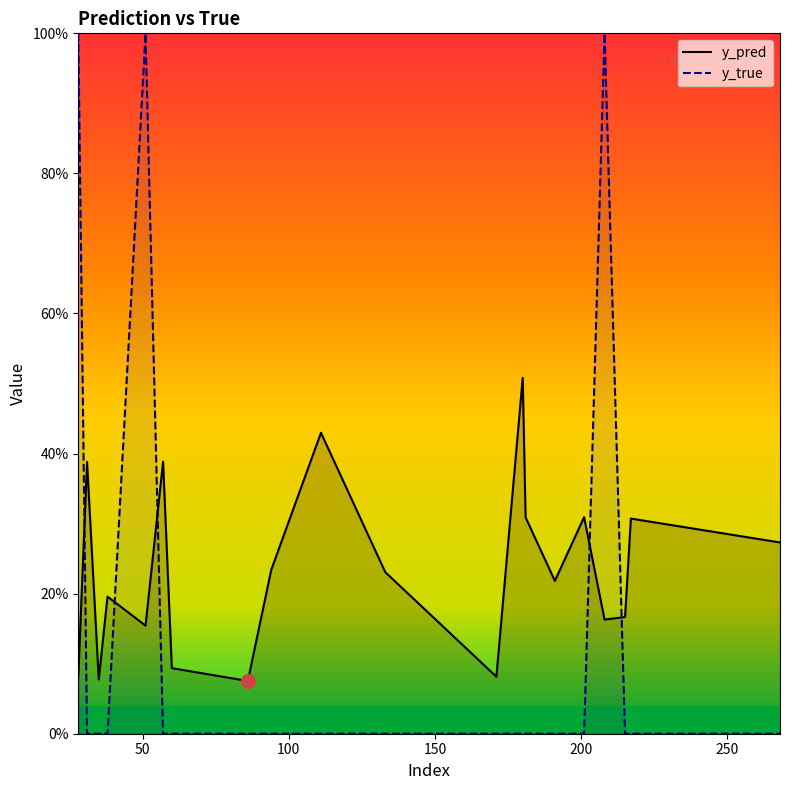

Which series contains the lowest Y value?

y_true